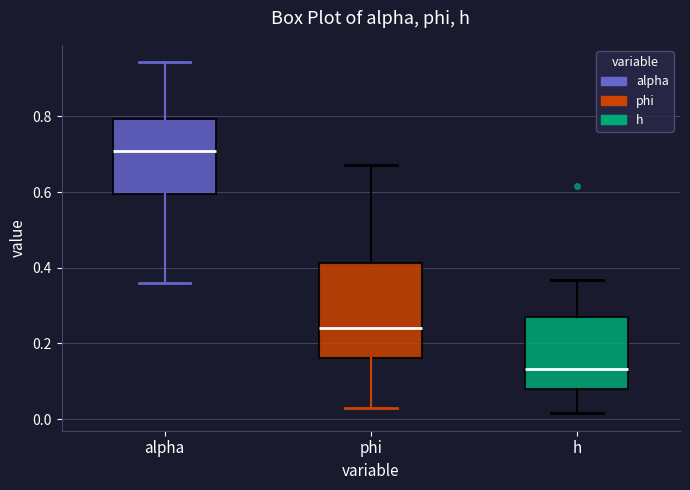

Which box has the lowest median line?

h